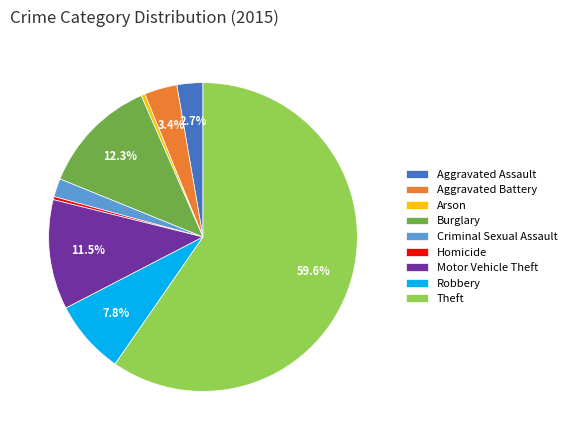

To the nearest percent, what portion does Aggravated Battery represent?

3%